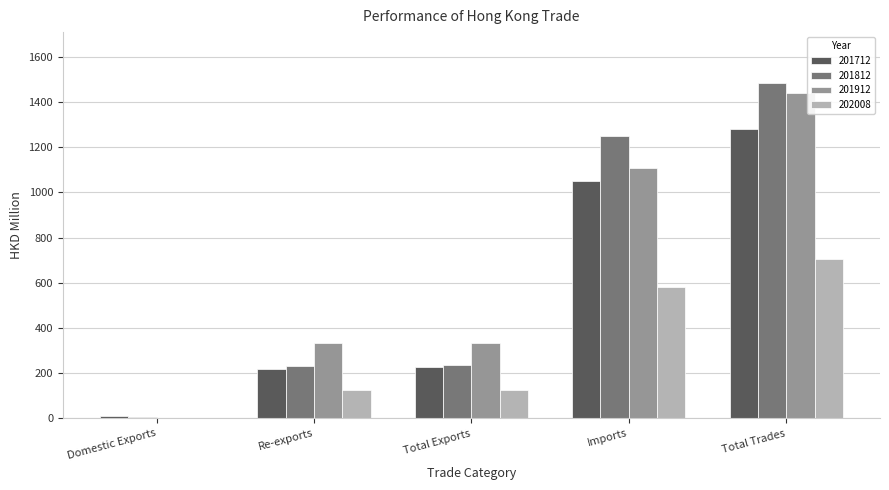

What is the spread (max minus min) of values at Total Trades?

778.6